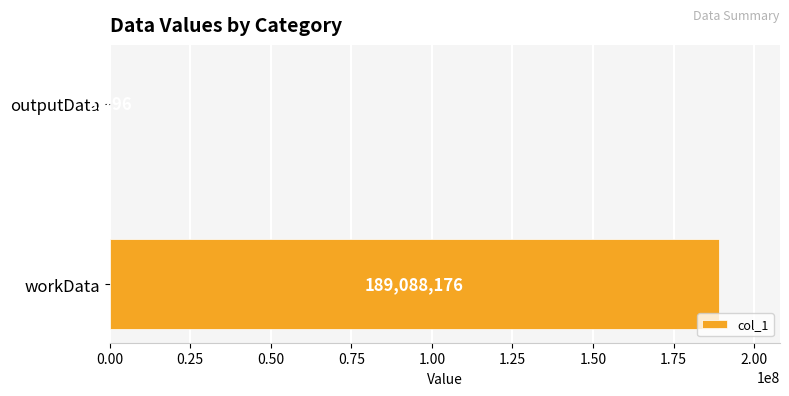

Which category has the highest value across all series?

workData